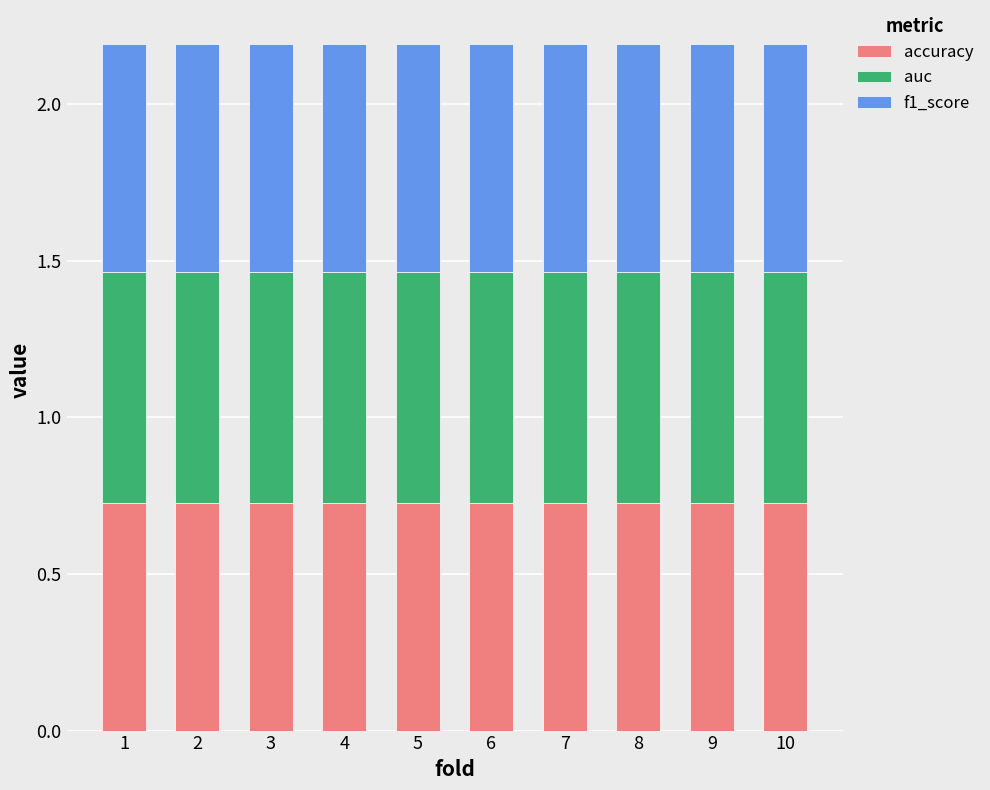

What is the sum of all accuracy values?

7.3